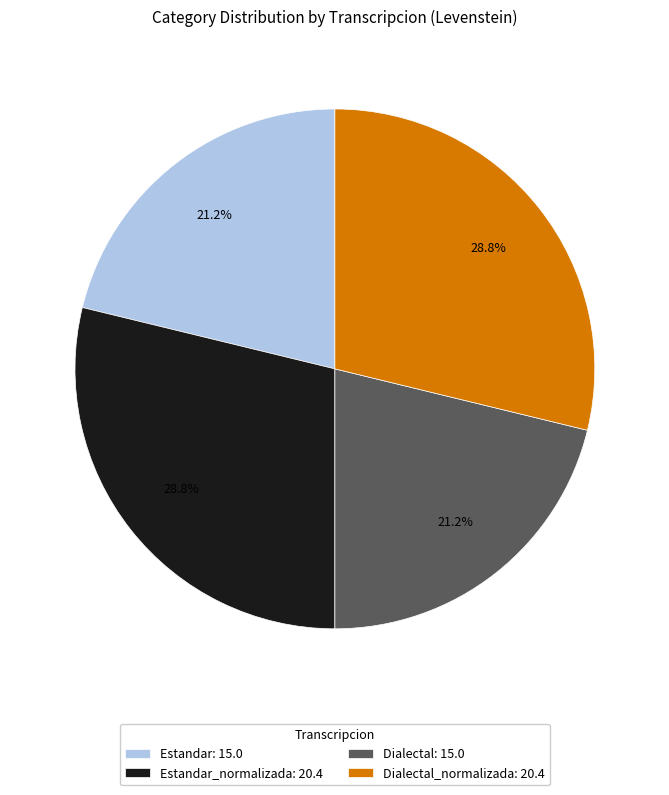

Is there any slice that represents more than half of the pie?

No